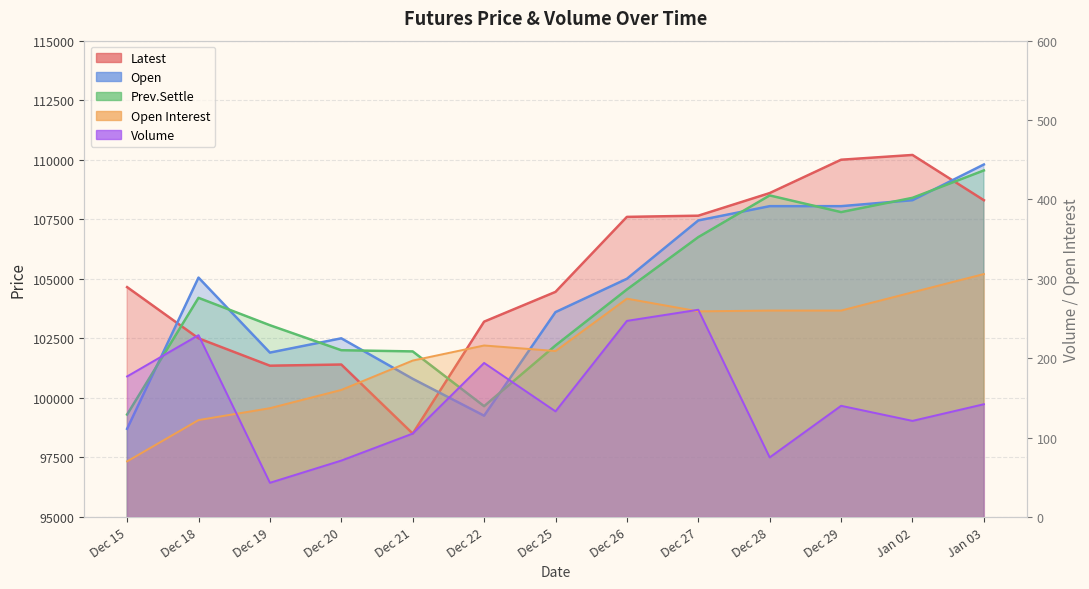

At how many categories does at least one series exceed 278?

2